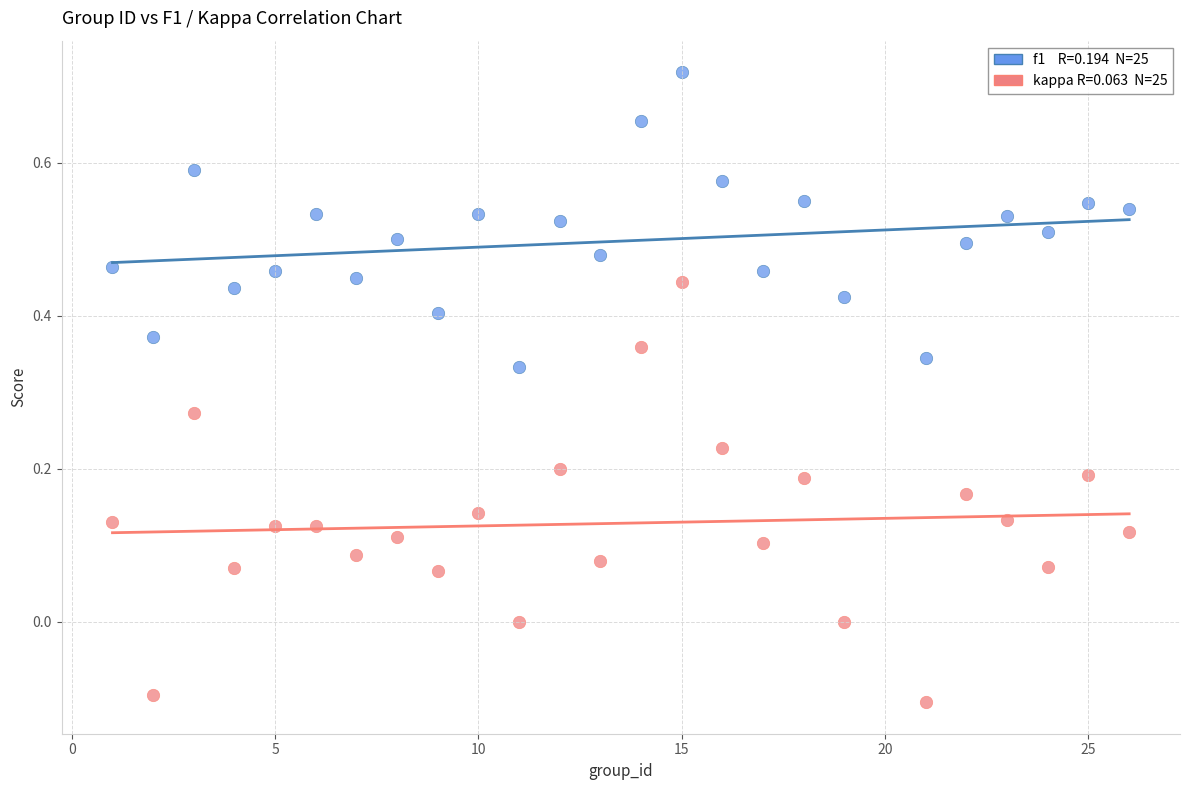

Across all data points, what is the range of Y values (max minus min)?

0.8